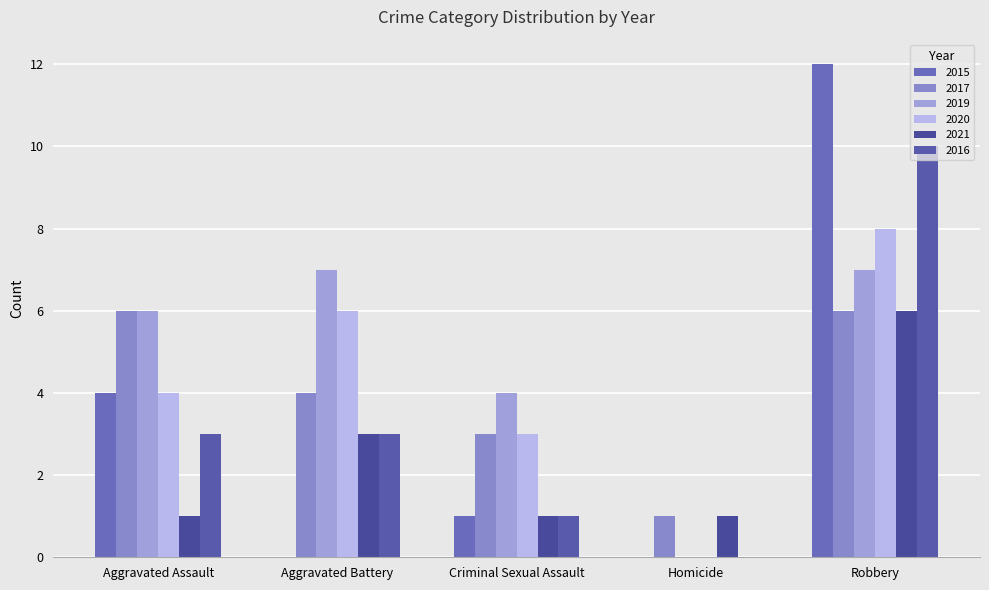

What is the difference between the 2019 values at Aggravated Assault and Criminal Sexual Assault?

2